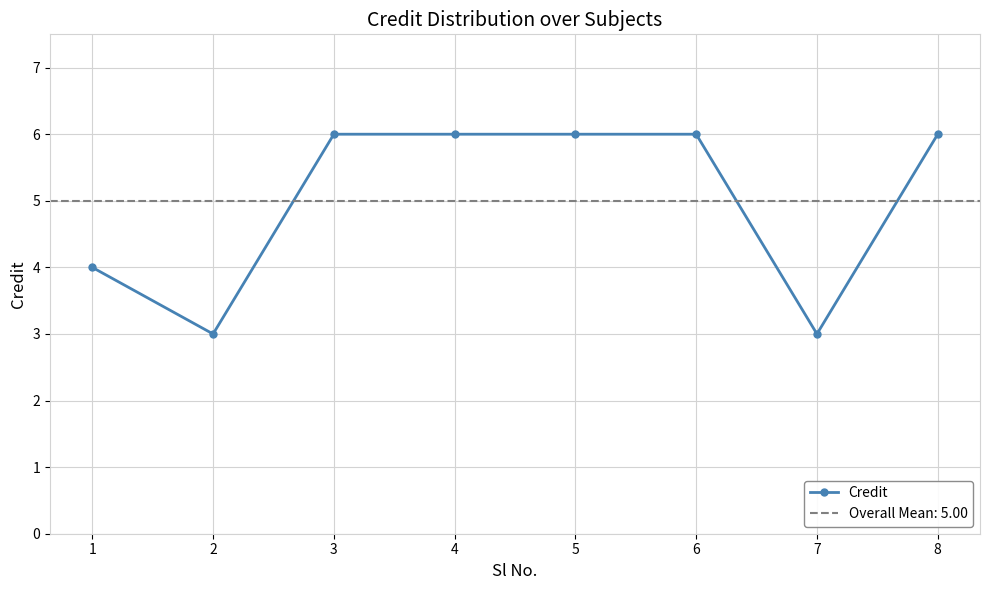

The value at 3 is 6. True or false?

True